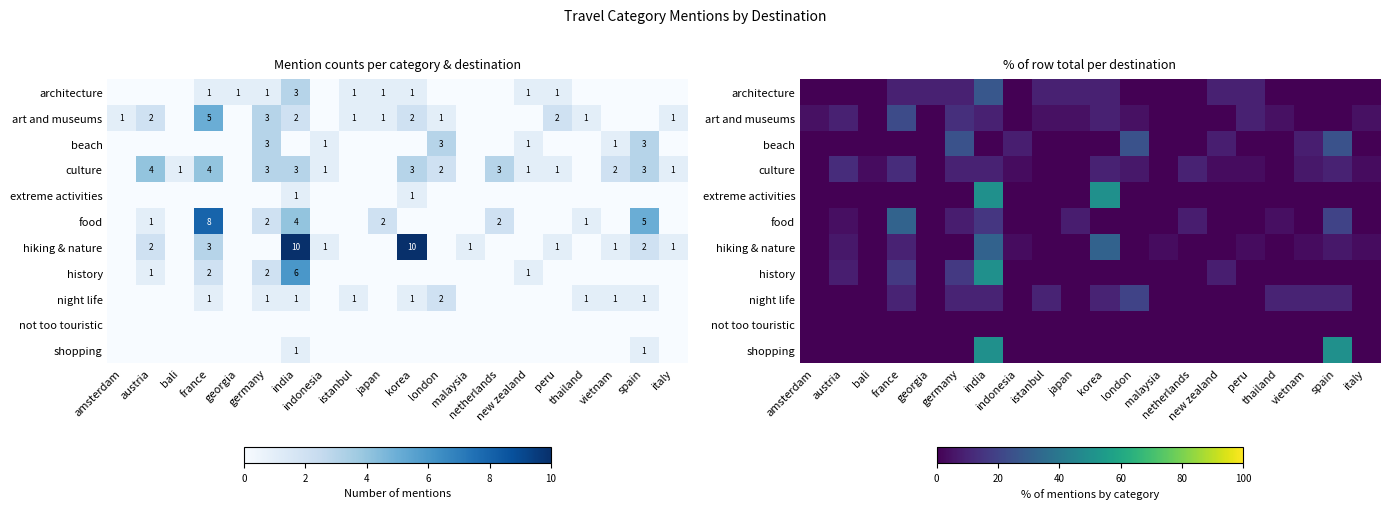

At how many categories does at least one series exceed 6?

16